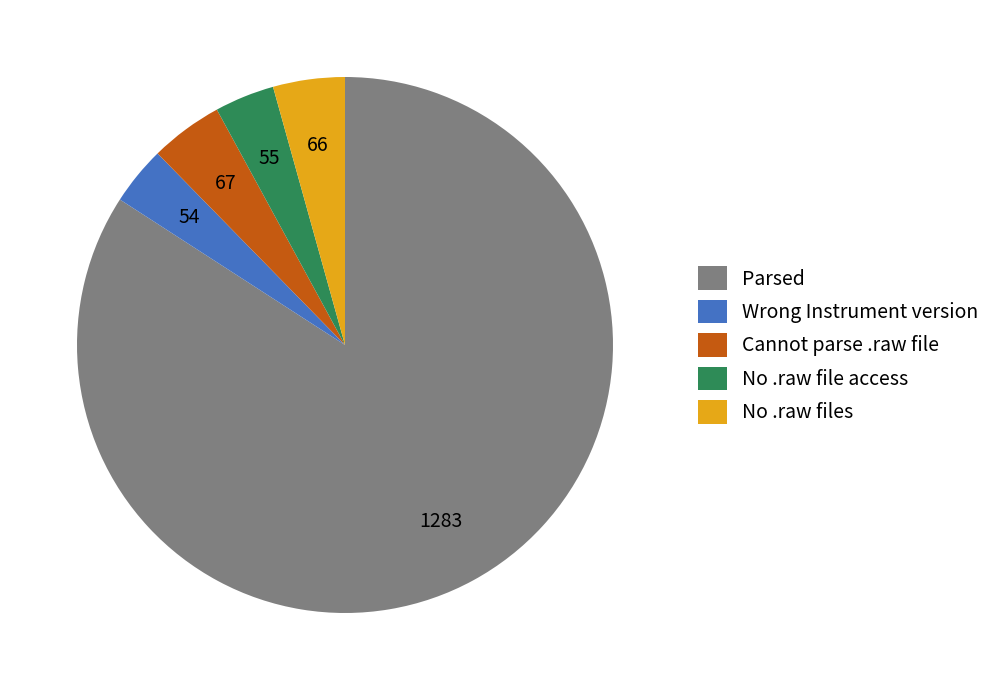

True or false: No .raw file access accounts for 4% of the total.

True